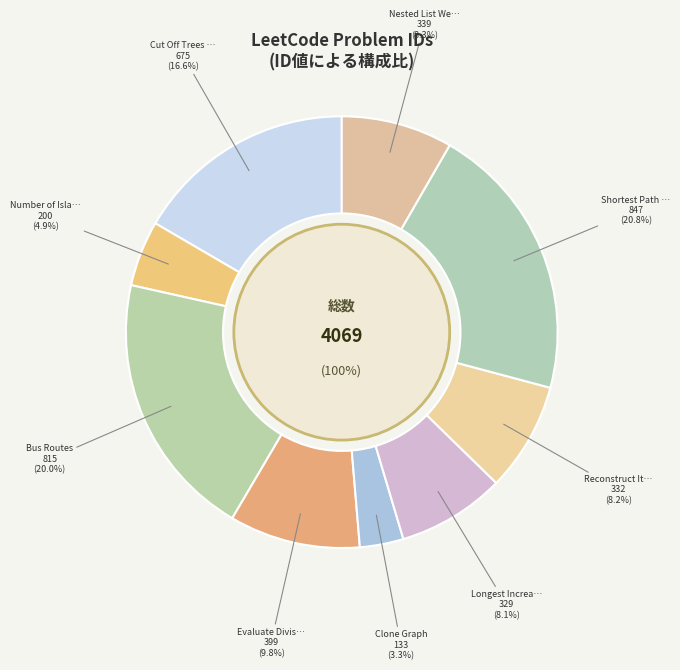

Which slice is the largest?

Shortest Path Visiting All Nodes